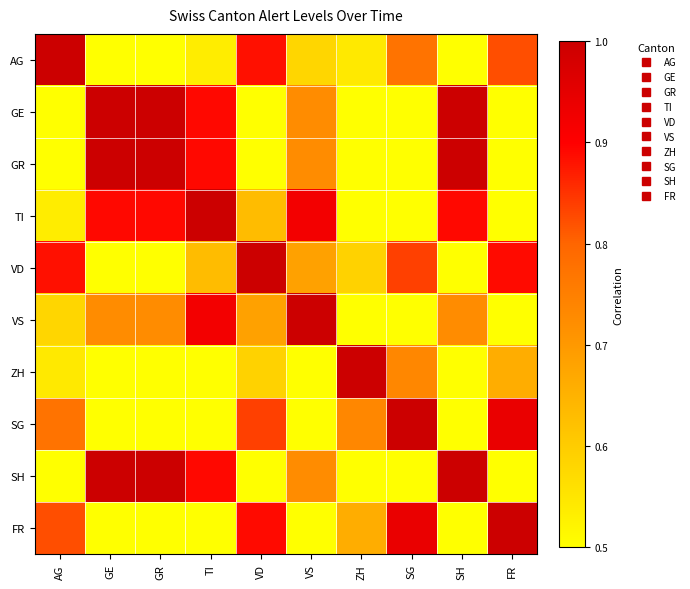

What is the difference between the highest and lowest values at ZH?

0.8